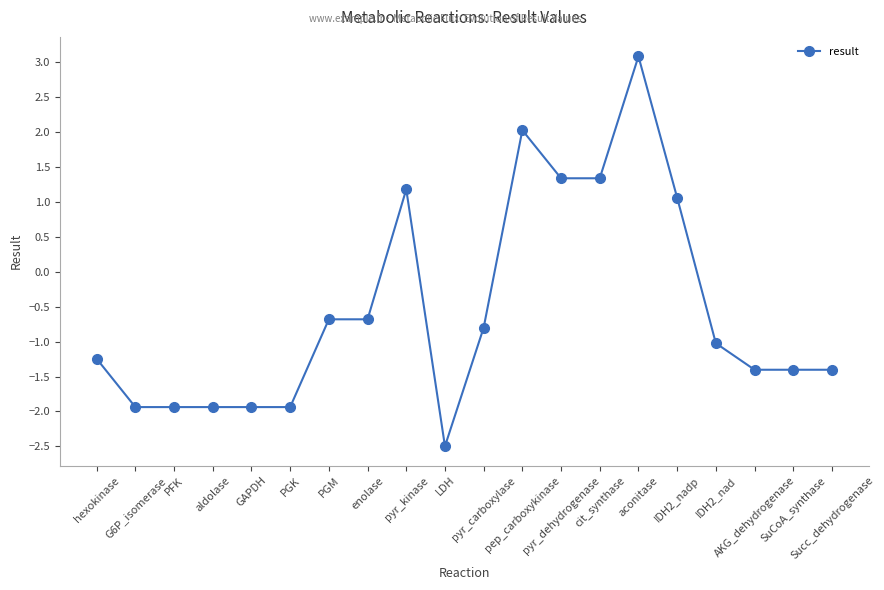

What is the value of the 5th point from the left?

-1.9